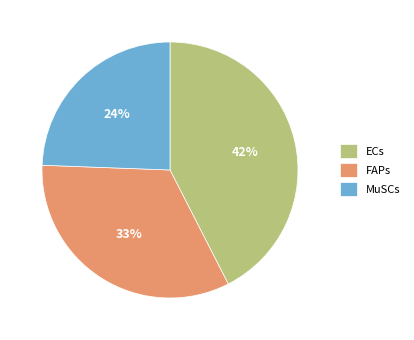

To the nearest percent, what is the average slice percentage?

33%